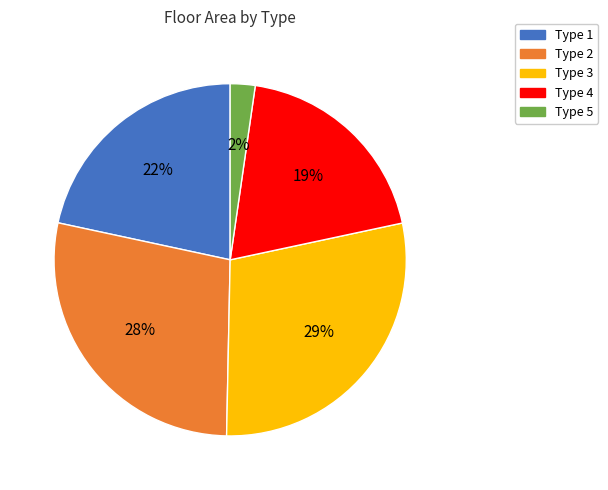

Is the sum of Type 3 and Type 4 greater than half?

No